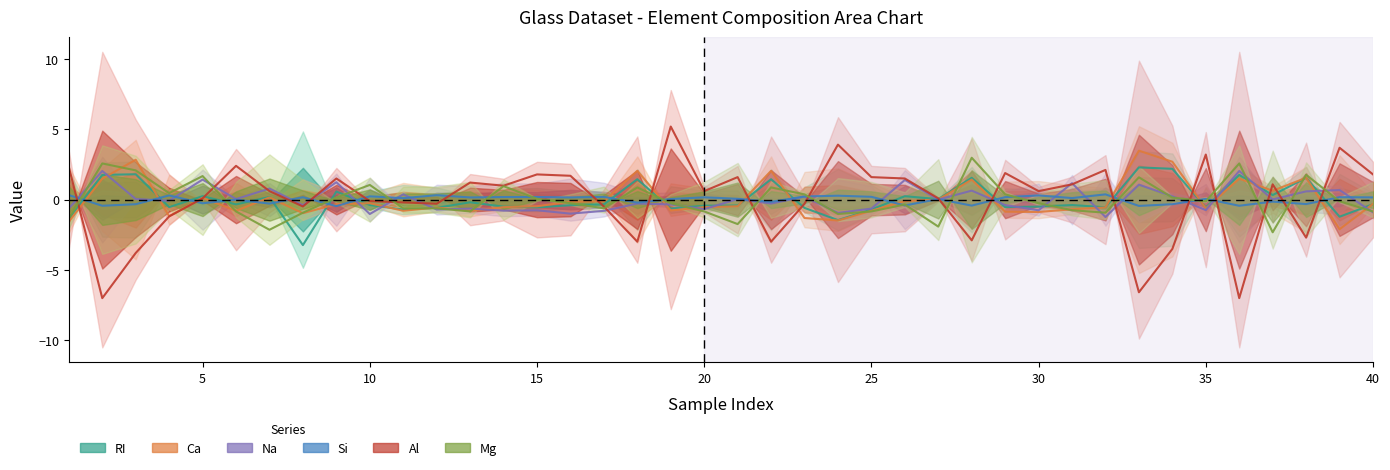

Where is Mg nearest to the value 0?

15